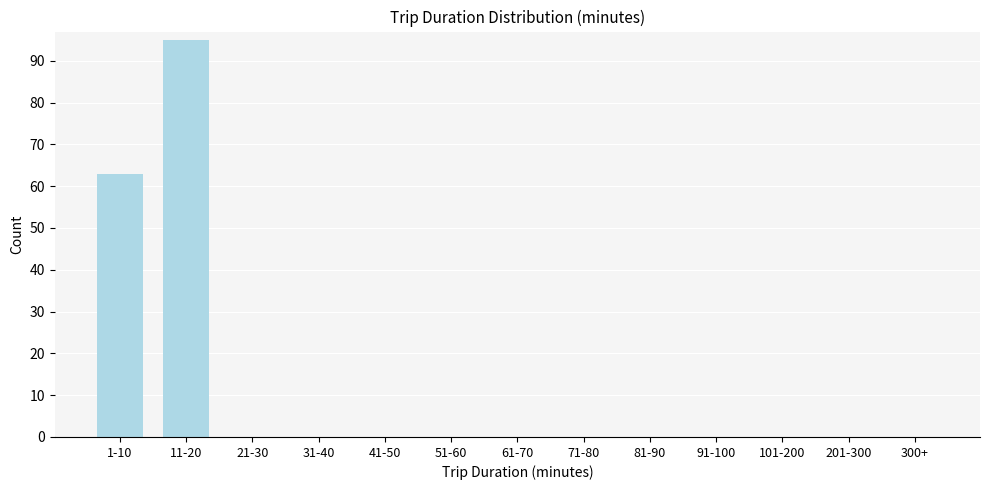

Reading right to left, list all the values displayed in this chart.

300+=0	201-300=0	101-200=0	91-100=0	81-90=0	71-80=0	61-70=0	51-60=0	41-50=0	31-40=0	21-30=0	11-20=95	1-10=63